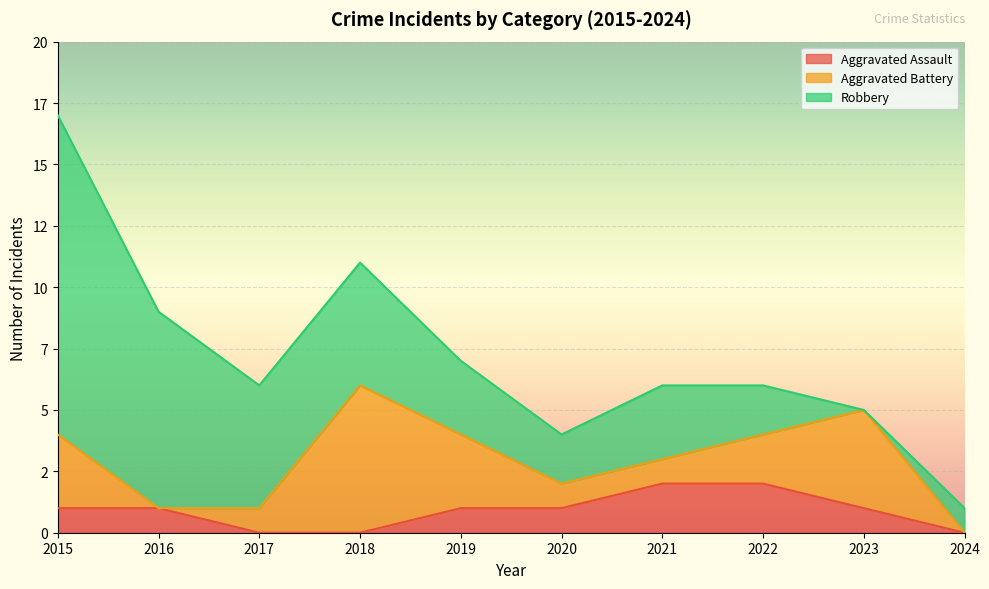

What is the sum of the Aggravated Assault values at 2018 and 2023?

1